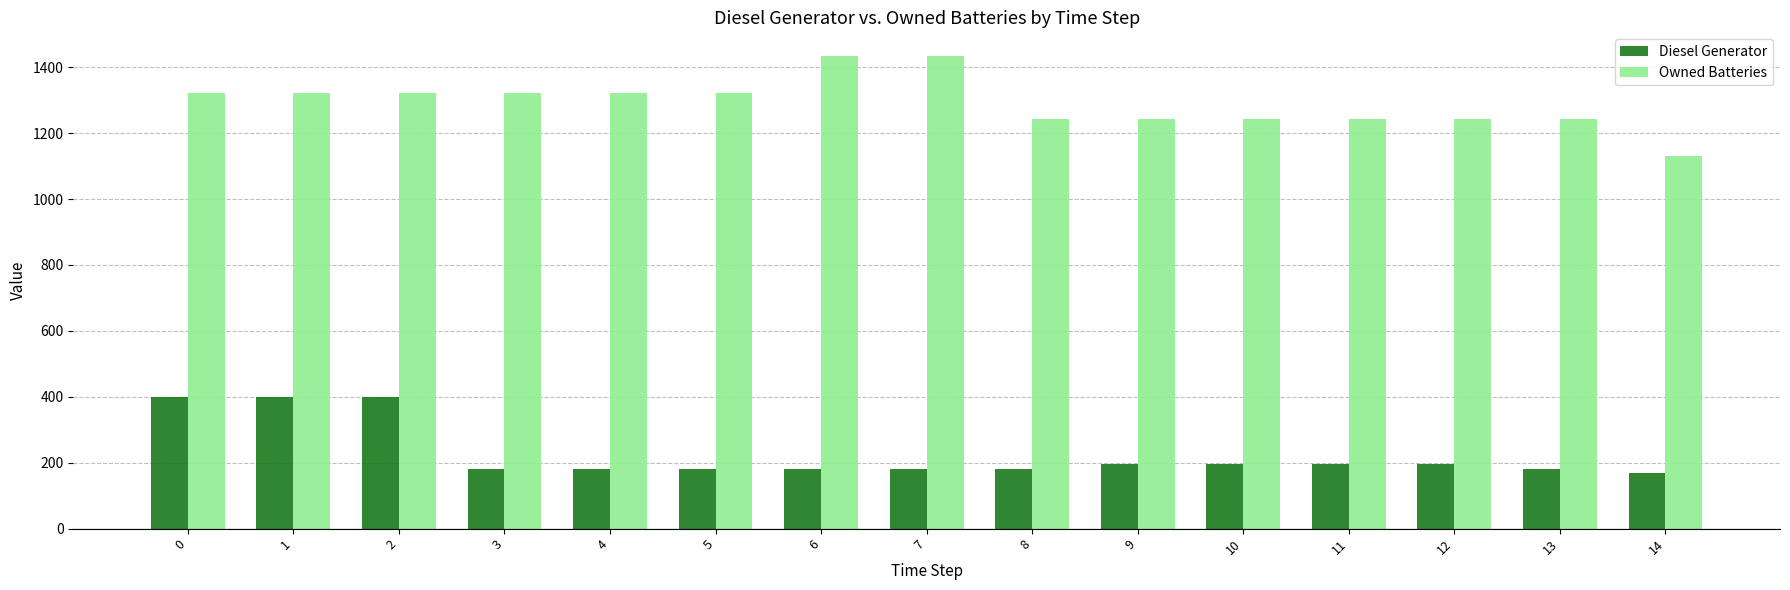

Reading left to right, transcribe all the data shown in this chart.

Diesel Generator: 400	400	400	182	182	182	182	182	182	195	195	195	195	182	169
Owned Batteries: 1321	1321	1321	1321	1321	1321	1434	1434	1242	1242	1242	1242	1242	1242	1129